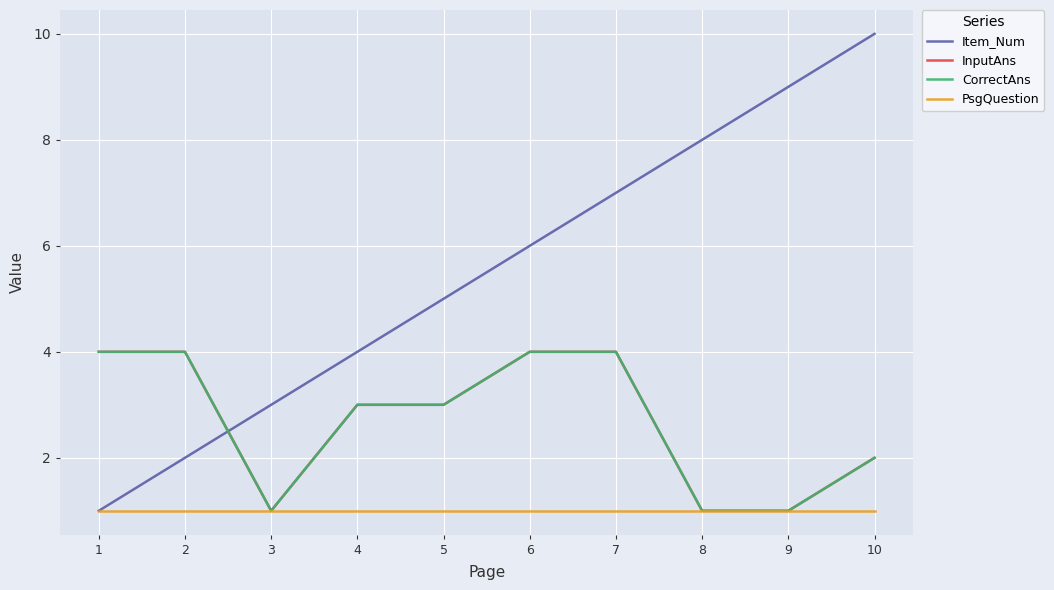

What is the sum of the CorrectAns values at 6 and 4?

7